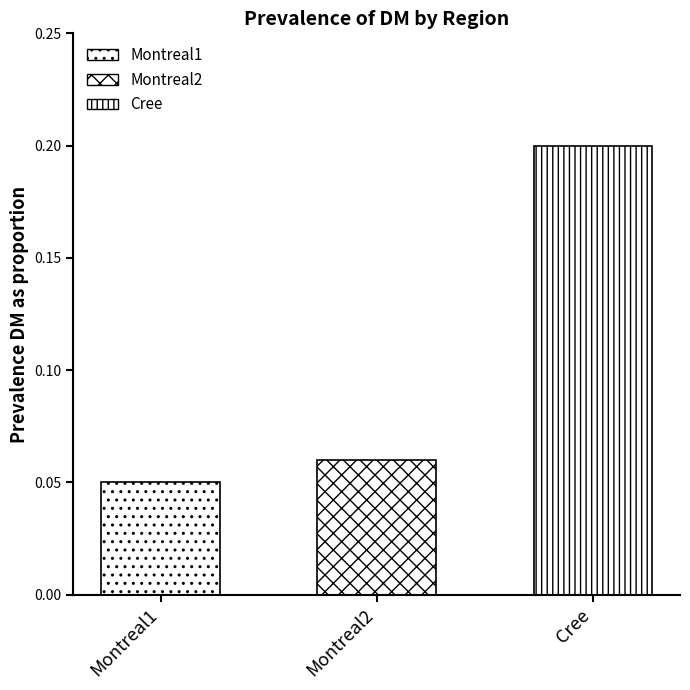

What position from the right is Montreal1?

3